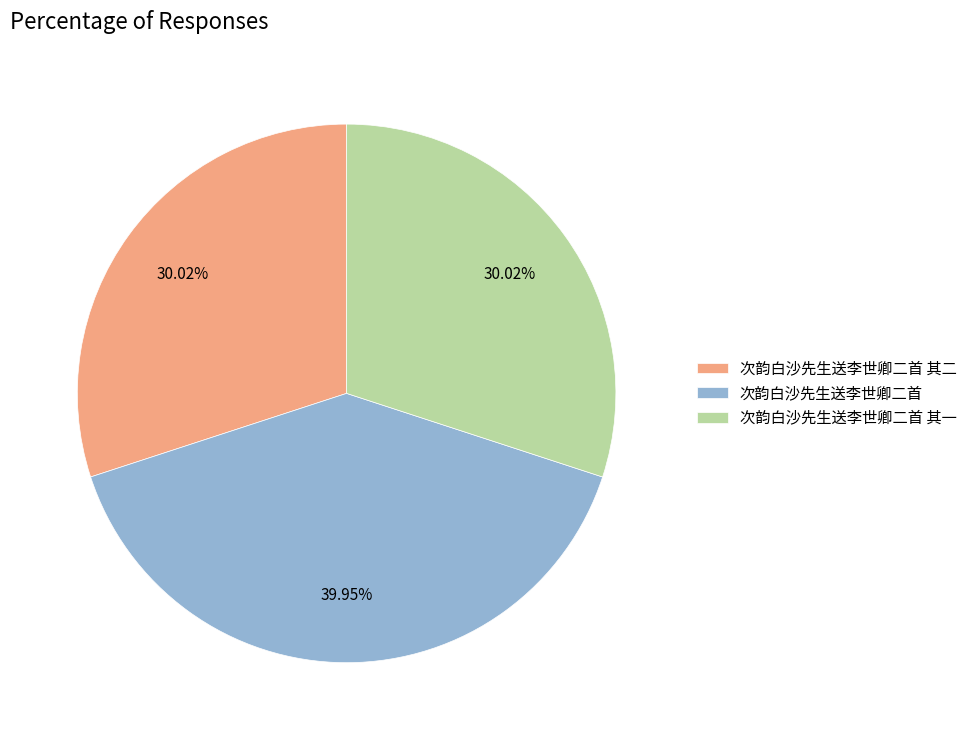

Is it true that 次韵白沙先生送李世卿二首 其一 is 15% of the pie?

False